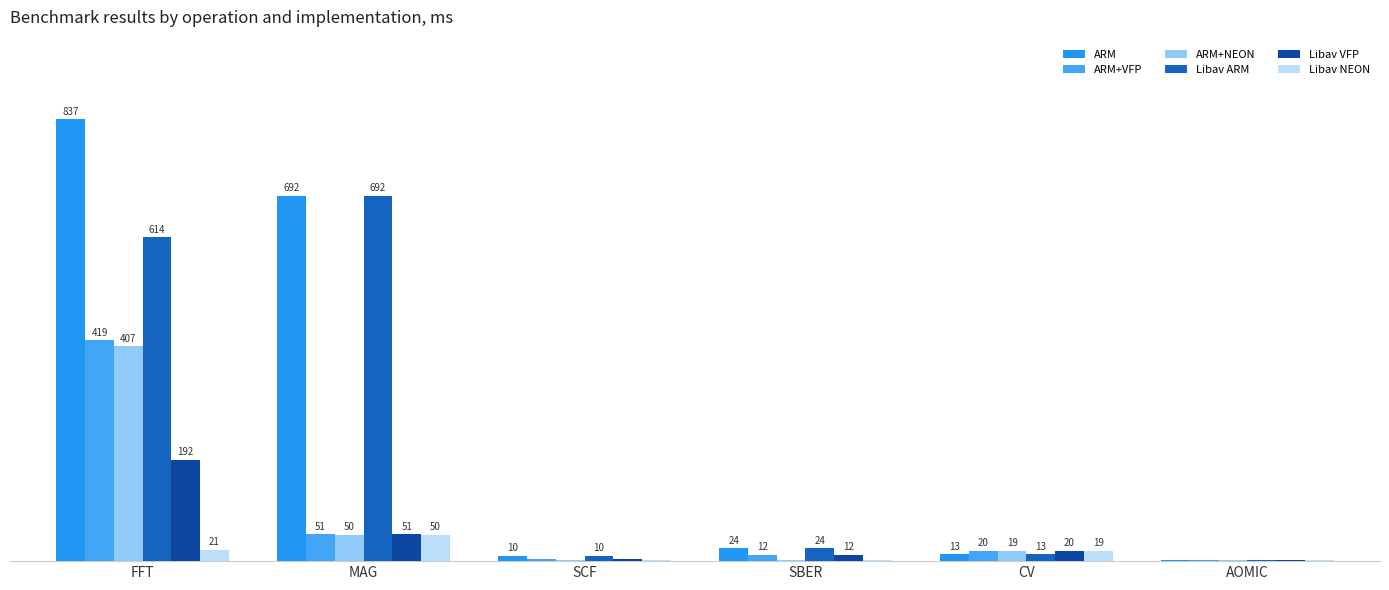

Reading left to right, extract all data points from this chart.

ARM: 837.5	691.9	10.2	24.4	13.2	2.7
ARM+VFP: 418.7	51.1	5.0	11.7	19.6	2.1
ARM+NEON: 407.4	49.5	1.2	1.8	19.1	2.1
Libav ARM: 613.9	691.9	10.2	24.4	13.2	2.7
Libav VFP: 191.7	51.1	5.0	11.7	19.6	2.1
Libav NEON: 21.3	49.5	1.2	1.8	19.1	2.1